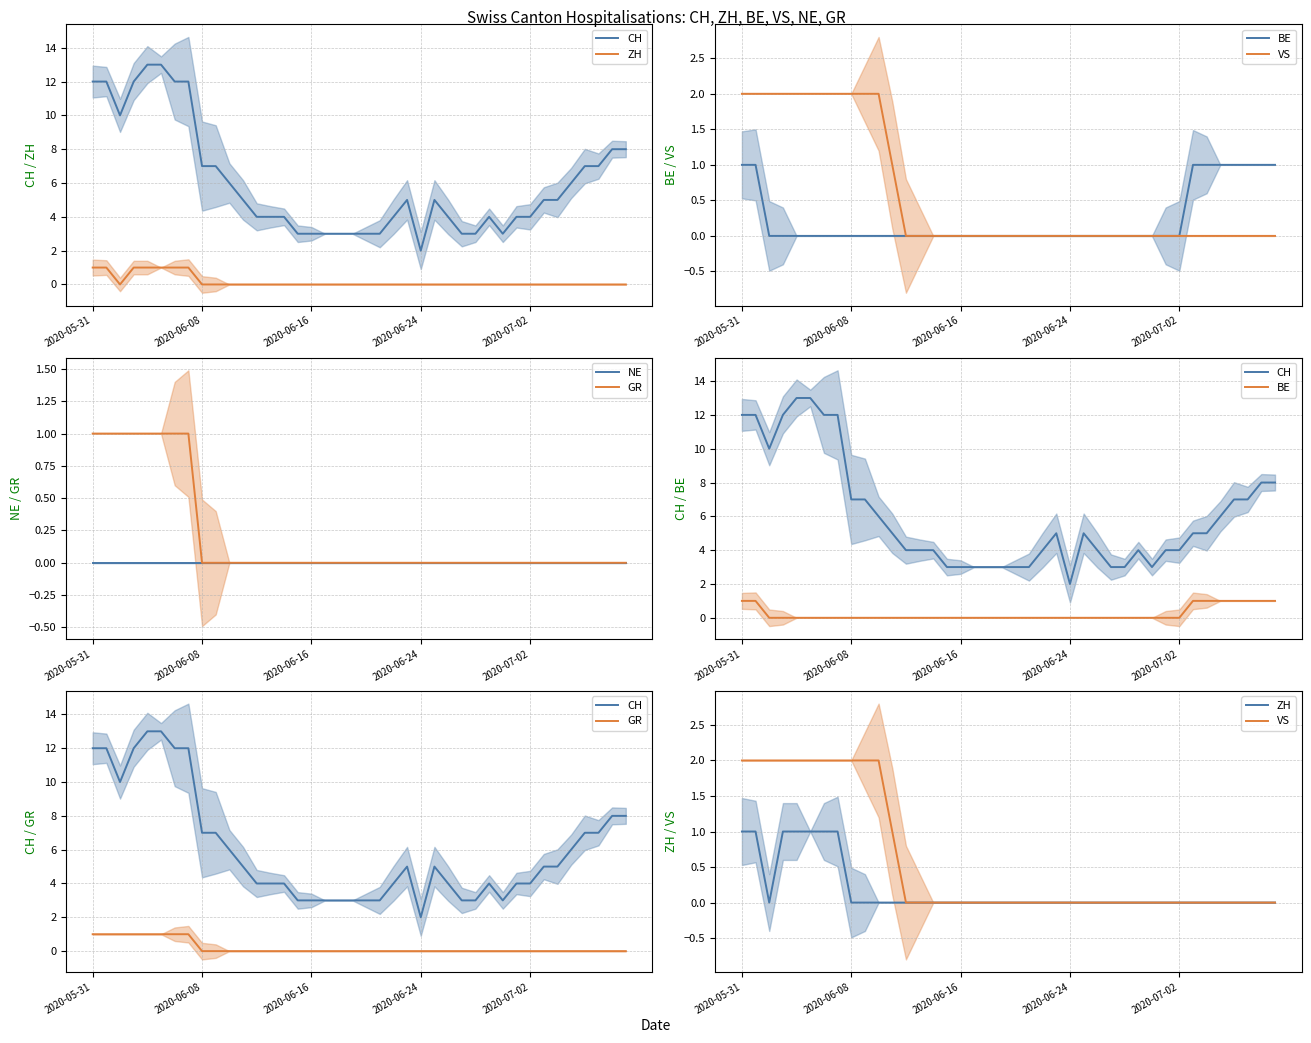

How many values in the VS series exceed 0?

12